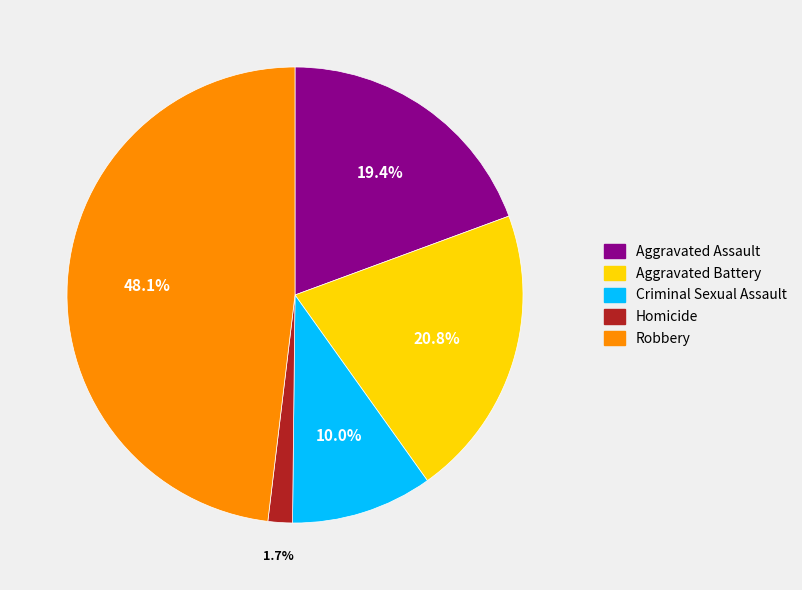

What percentage is the Homicide slice, to the nearest percent?

2%